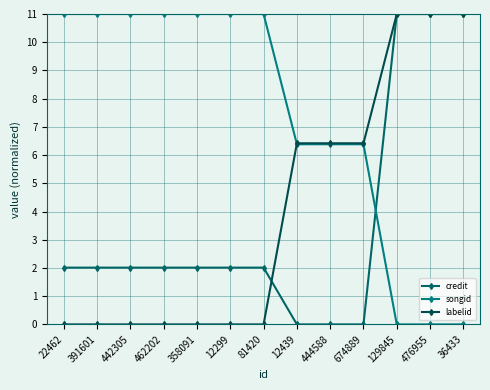

How many categories are shown in the chart?

13